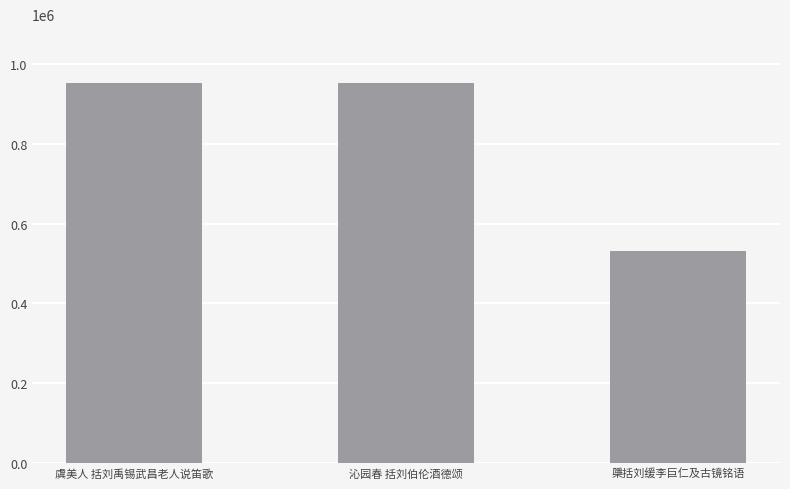

Approximately how many times larger is the value at 虞美人 括刘禹锡武昌老人说笛歌 compared to 沁园春 括刘伯伦酒德颂?

1.0